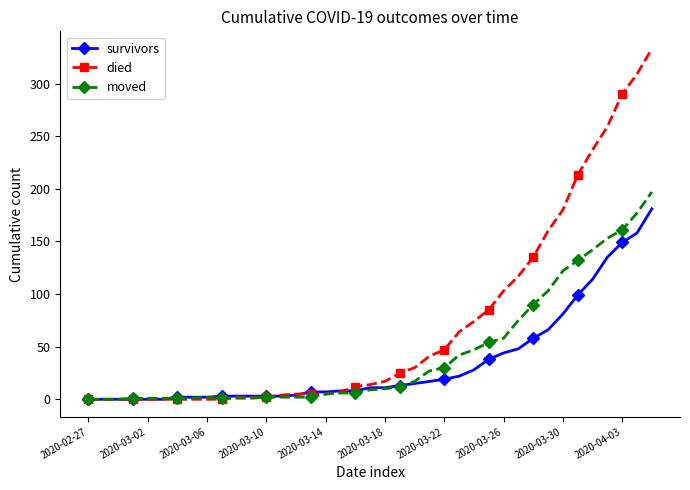

What is the highest value of the survivors series?

181